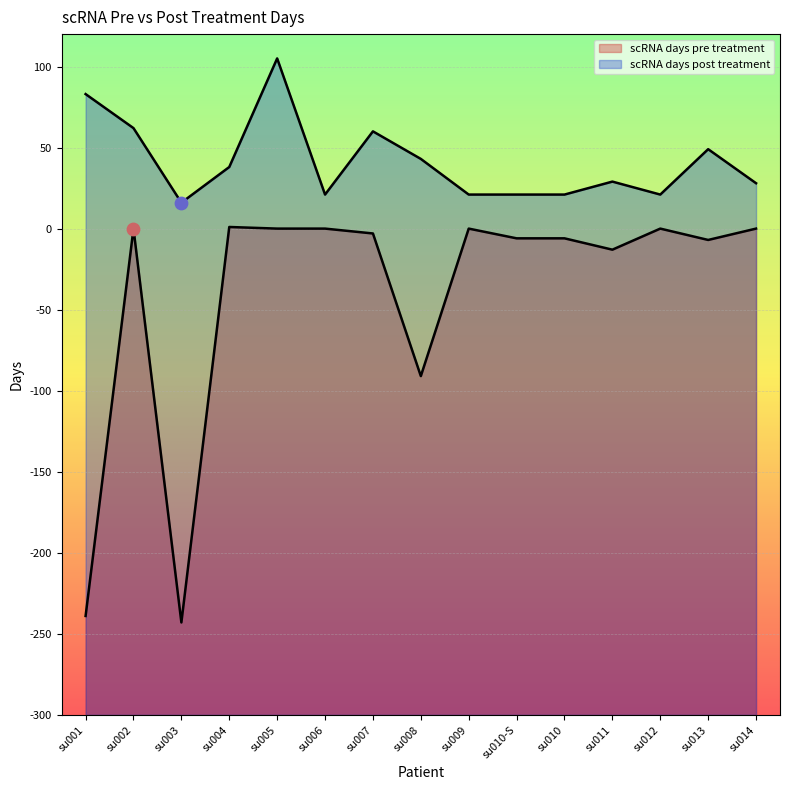

Which series has the widest spread of Y values?

scRNA days pre treatment